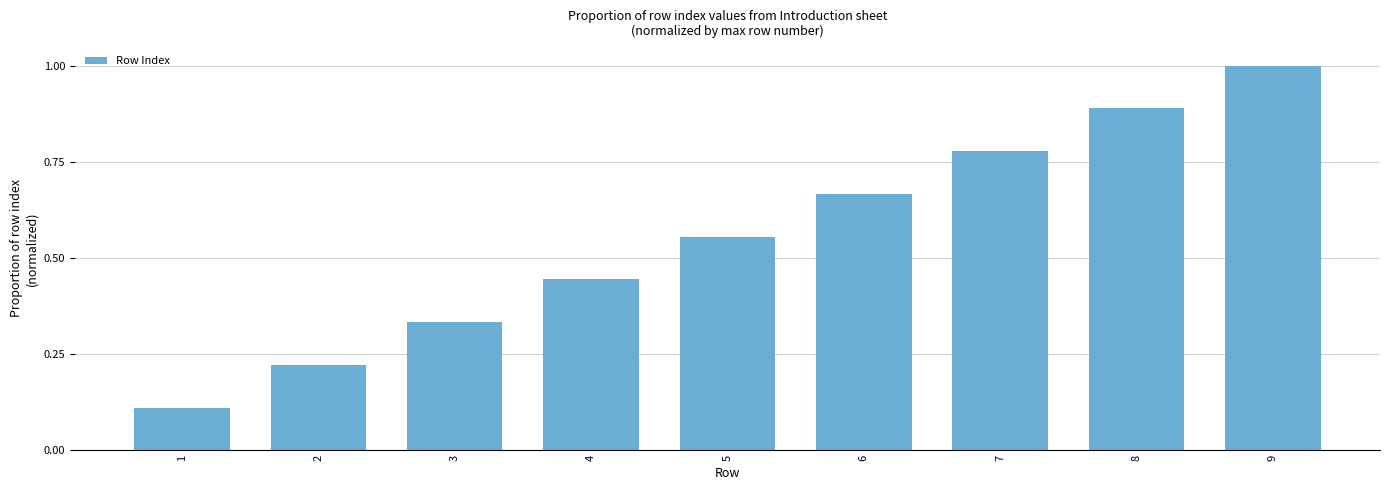

What is the sum of all values?

5.0